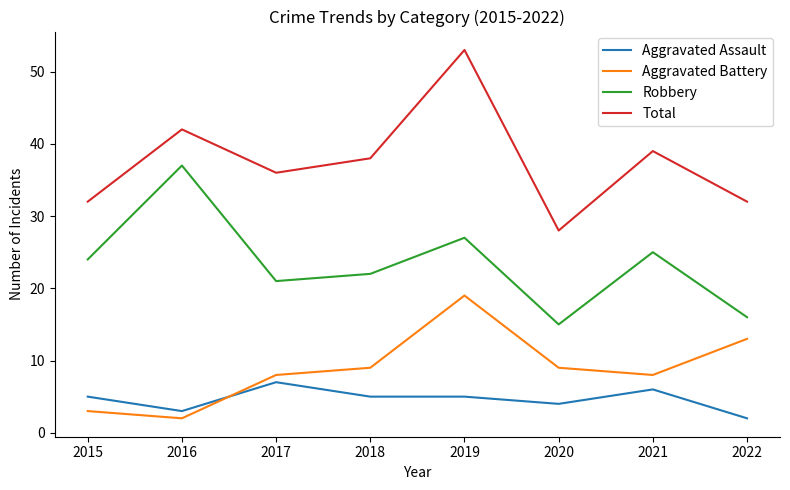

Is the value of Aggravated Battery at 2020 greater than the value of Aggravated Assault at 2018?

Yes